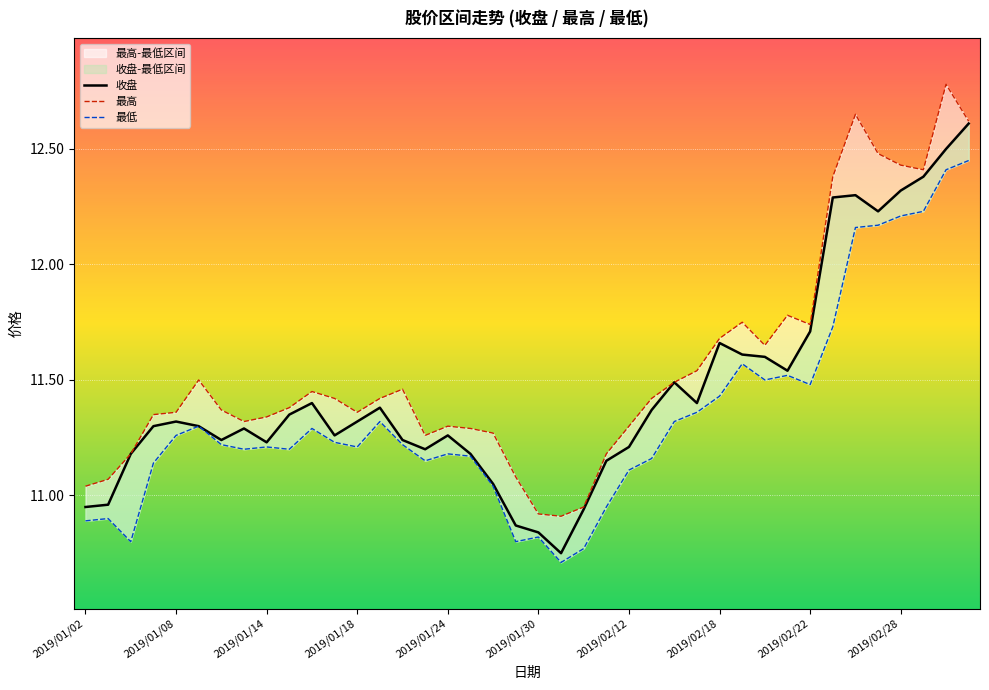

List the series in order of their overall mean, highest first.

最高, 收盘, 最低